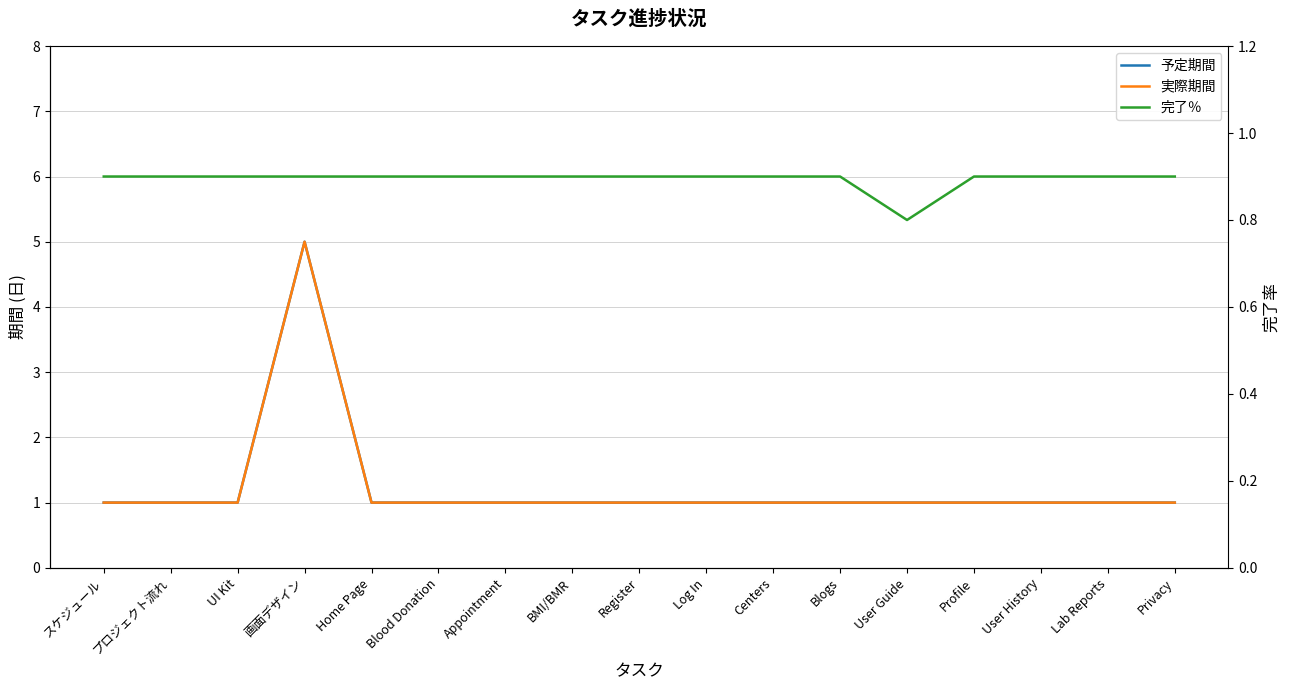

At which category is the sum across all series the highest?

画面デザイン